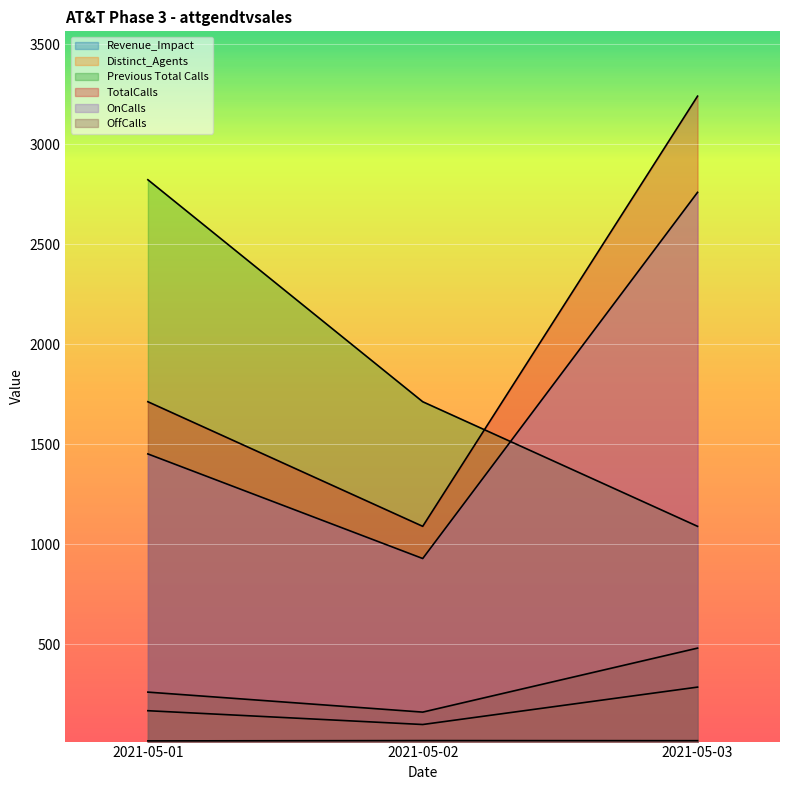

List the series in order of their peak value, highest first.

TotalCalls, Previous Total Calls, OnCalls, OffCalls, Distinct_Agents, Revenue_Impact